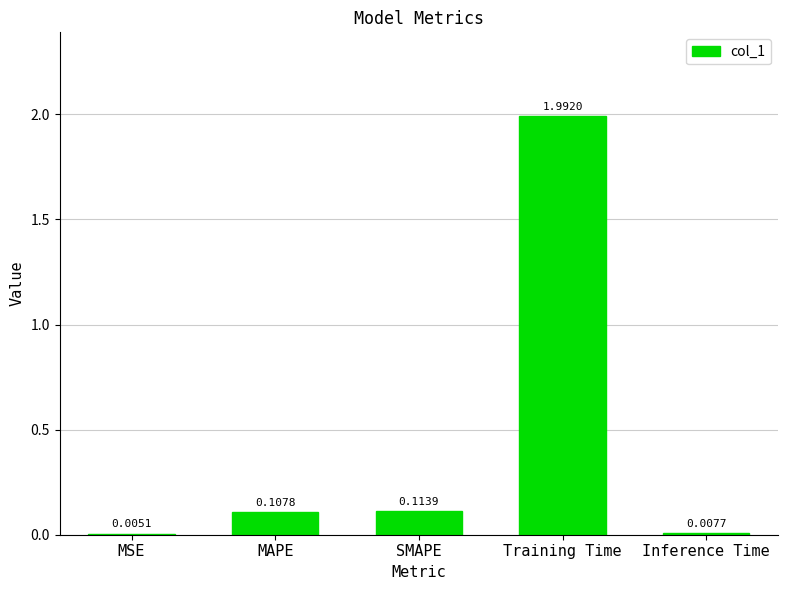

What is the change in value from MSE to Training Time?

+2.0